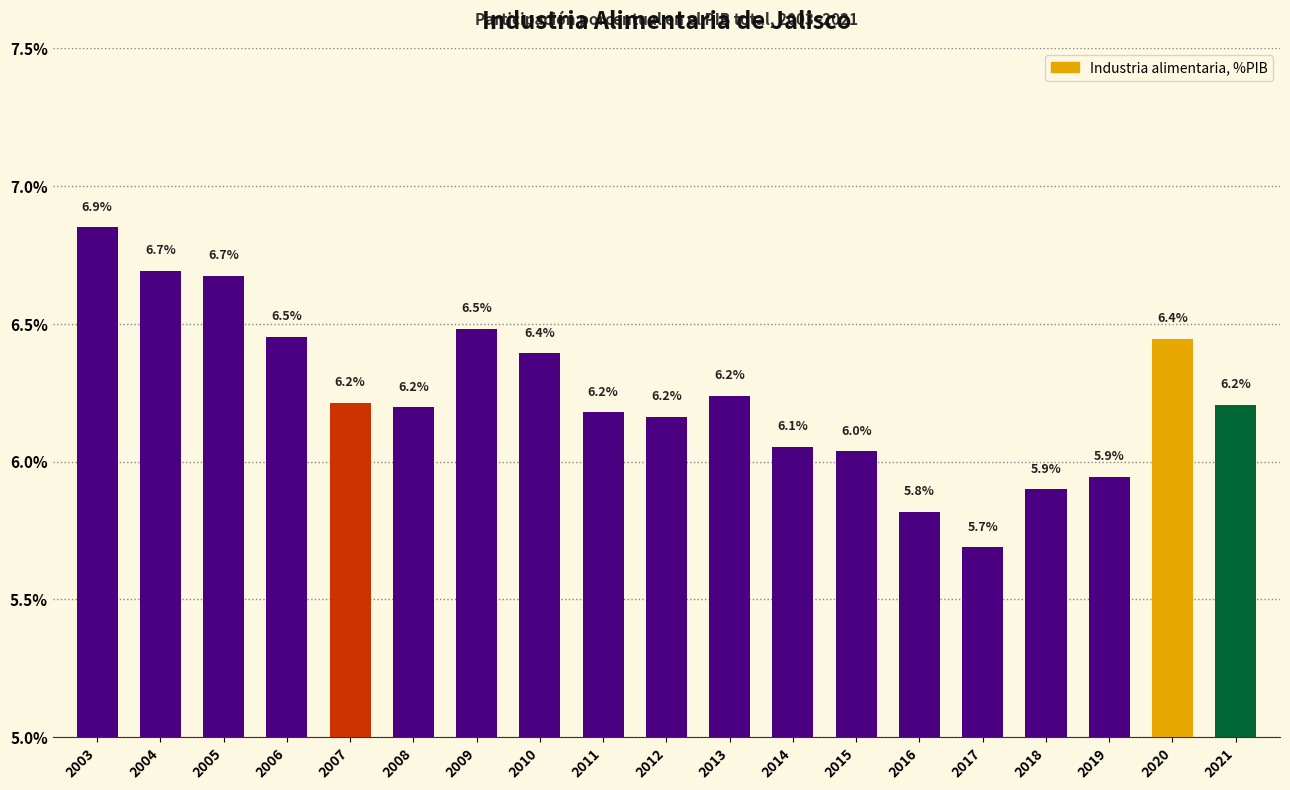

What is the value of the 17th bar from the left?

0.1